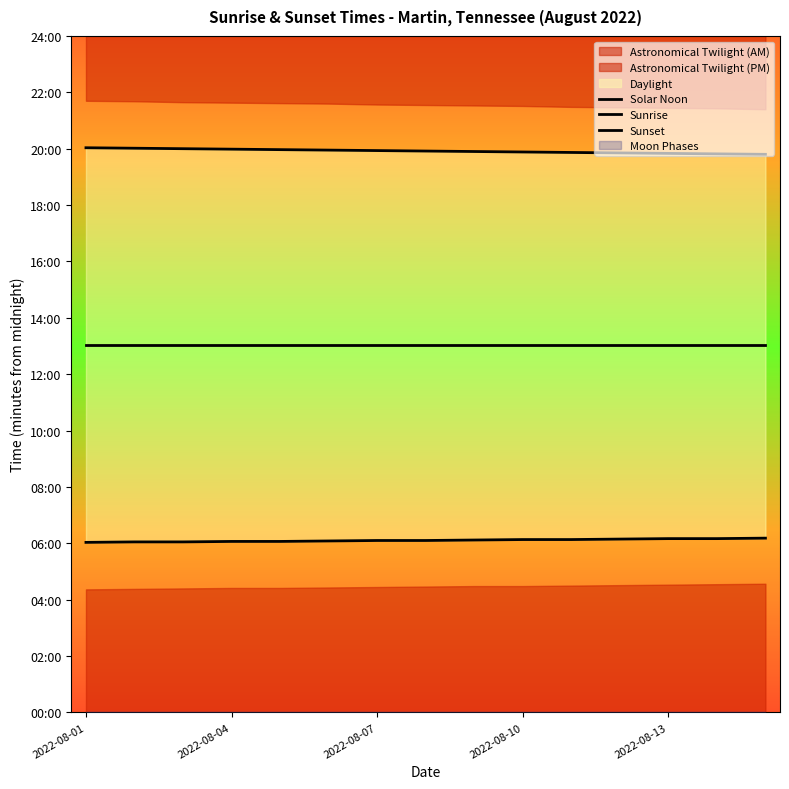

List the series in order of their peak value, lowest first.

Sunrise, Solar Noon, Sunset